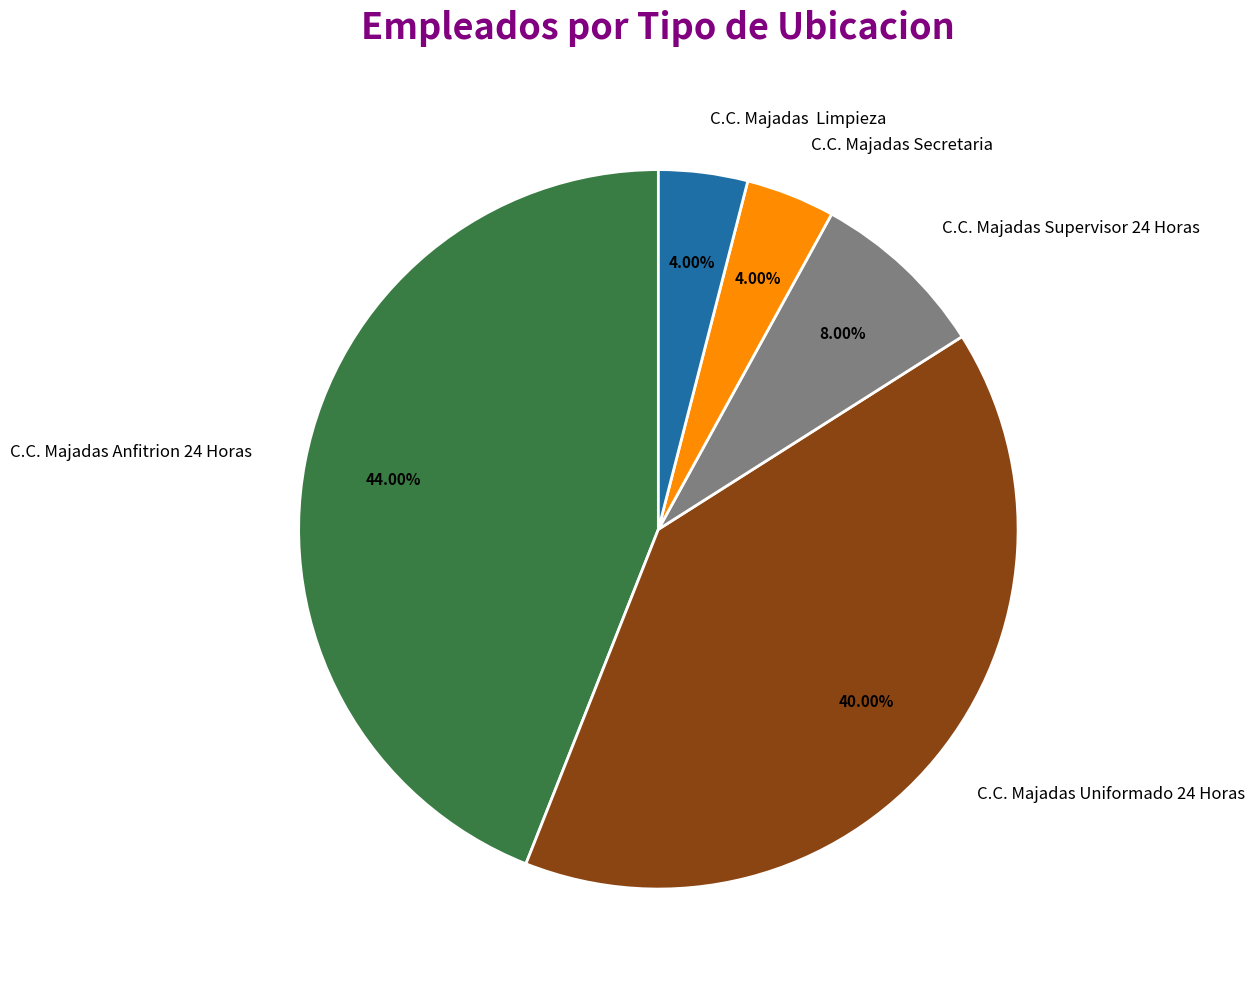

Which category has the biggest portion of the pie?

C.C. Majadas Anfitrion 24 Horas